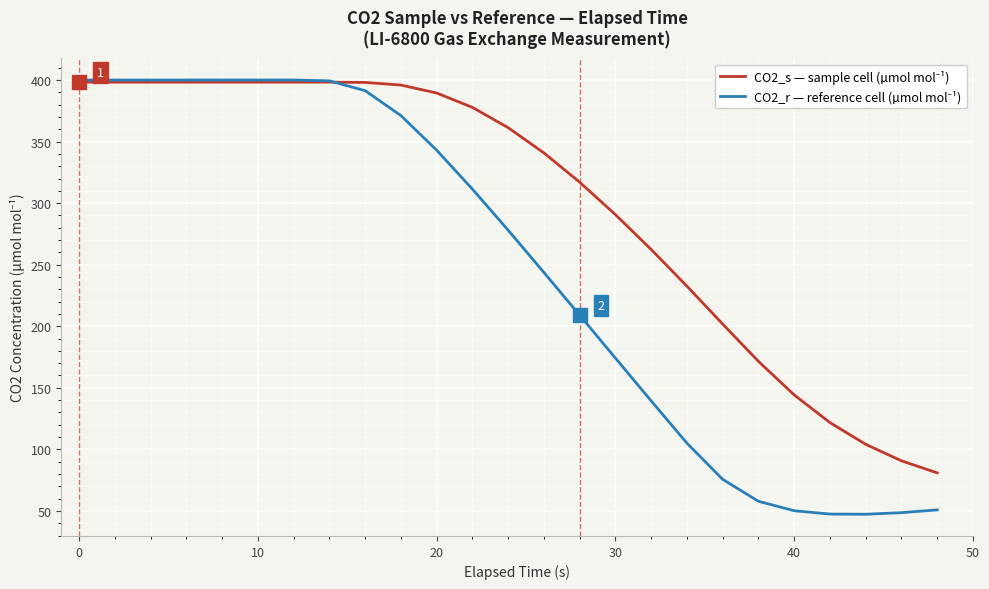

What is the maximum value shown in the chart?

400.0